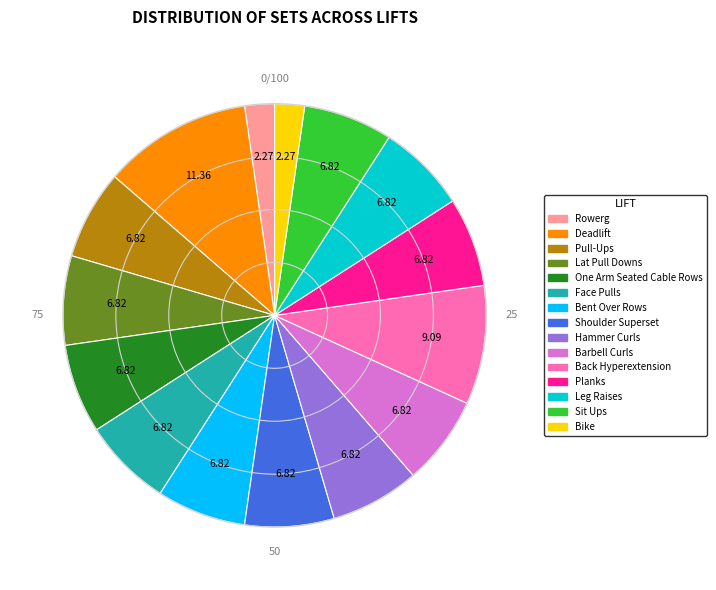

What is the largest slice in the pie chart?

Deadlift